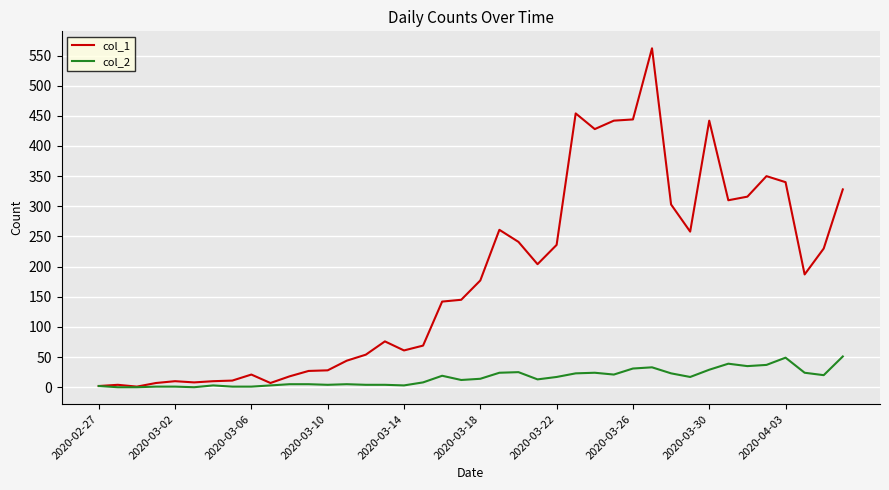

Rank the series by their maximum value, from highest to lowest.

col_1, col_2